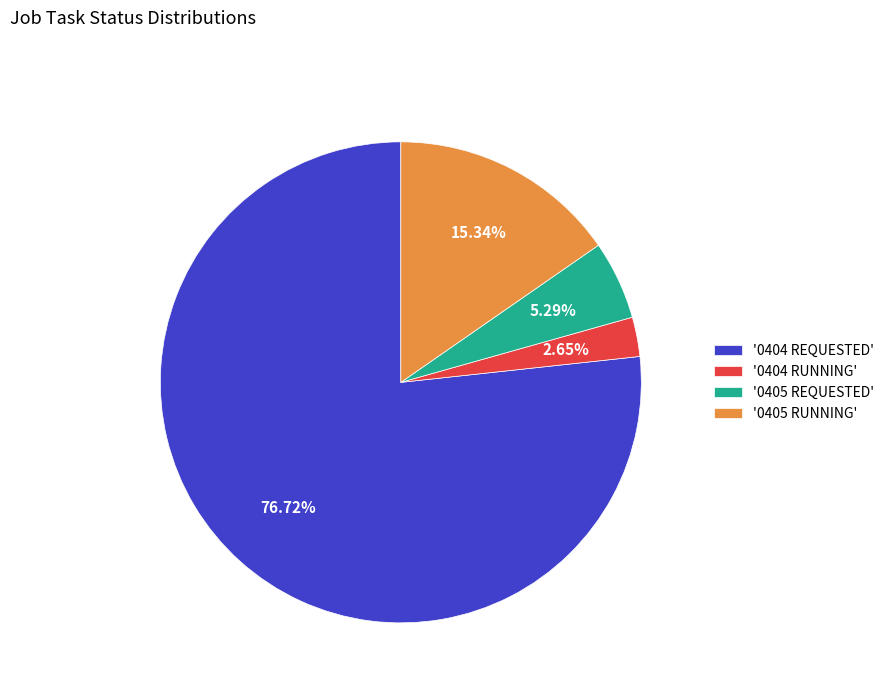

Rank the categories by value from highest to lowest.

'0404 REQUESTED', '0405 RUNNING', '0405 REQUESTED', '0404 RUNNING'